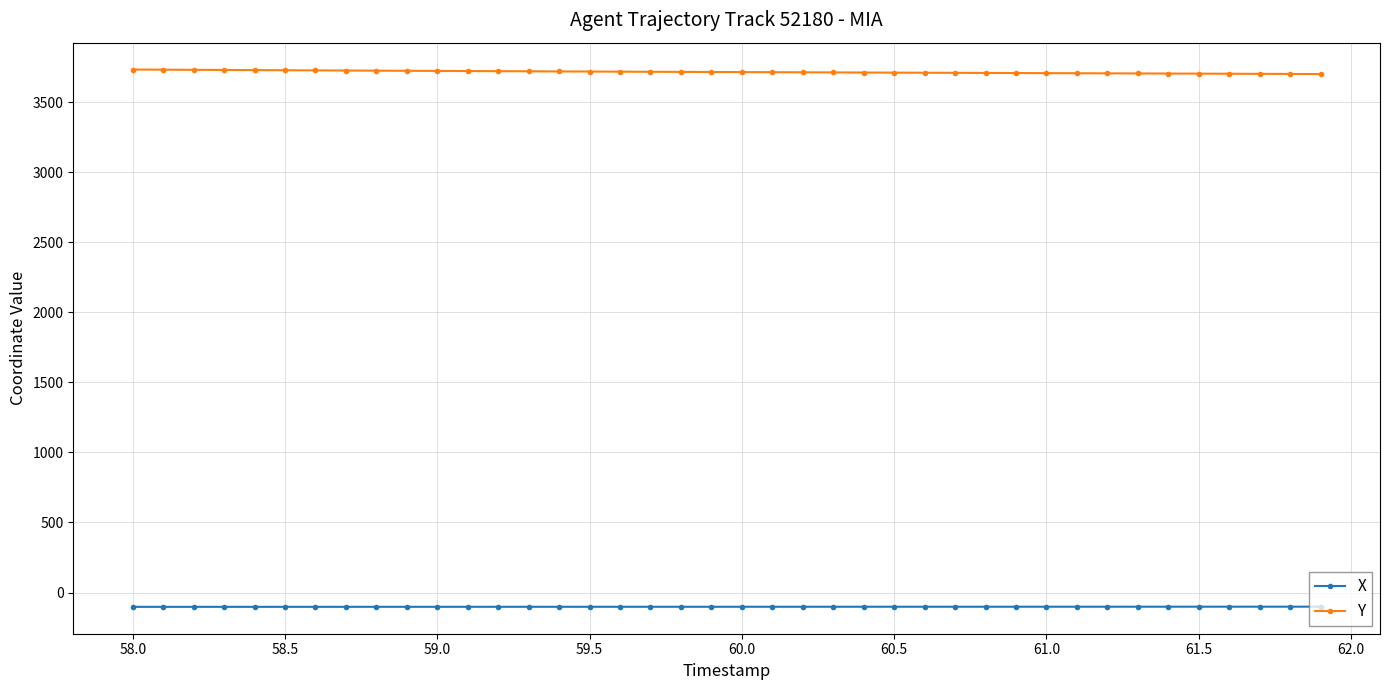

True or false: X and Y intersect in this chart.

False